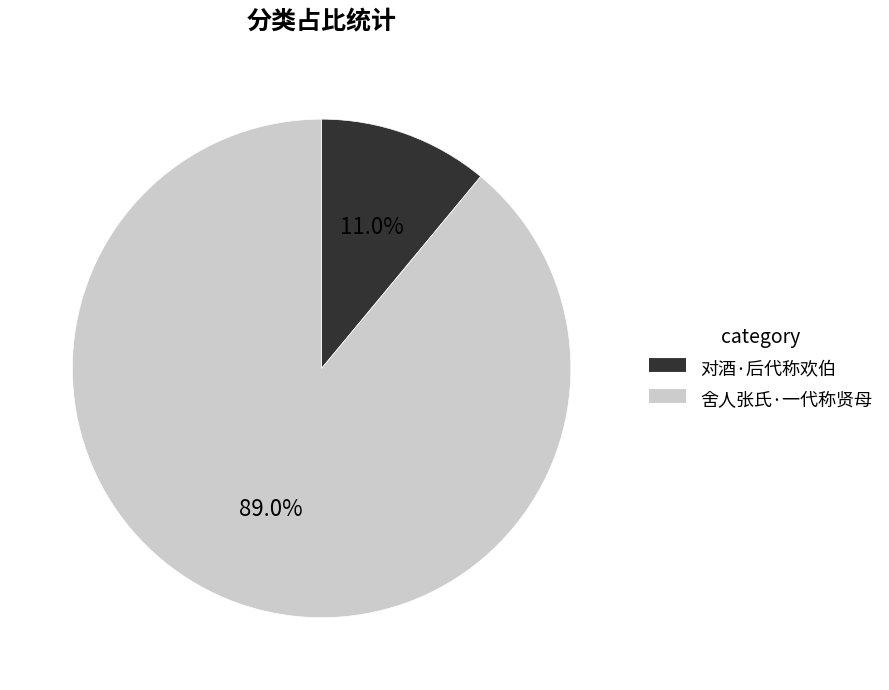

What is the largest slice in the pie chart?

舍人张氏·一代称贤母